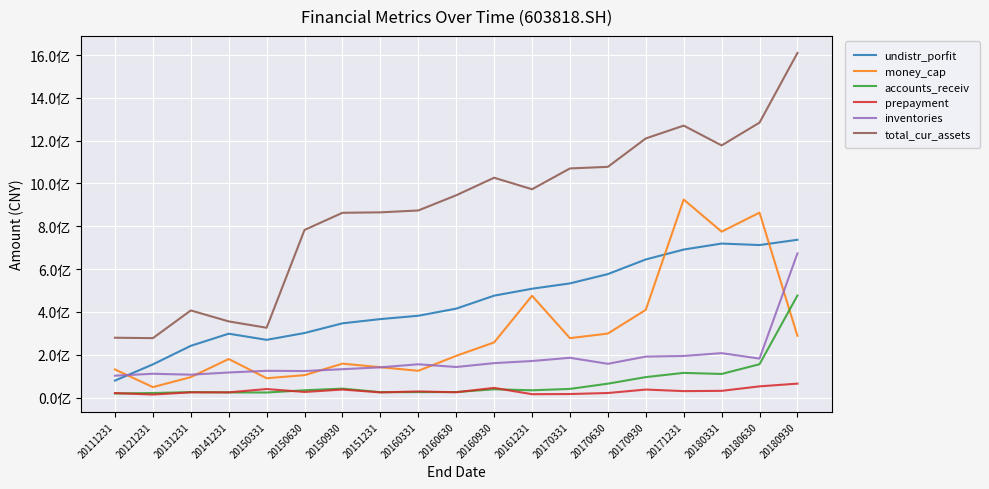

What is the spread (max minus min) of values at 20170630?

1056554296.9